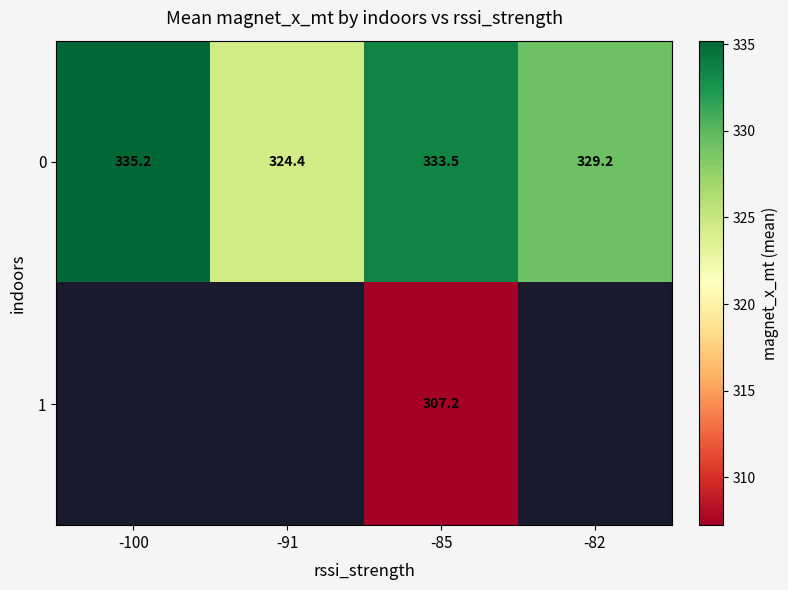

Which has a higher value, -85 or -82?

-85